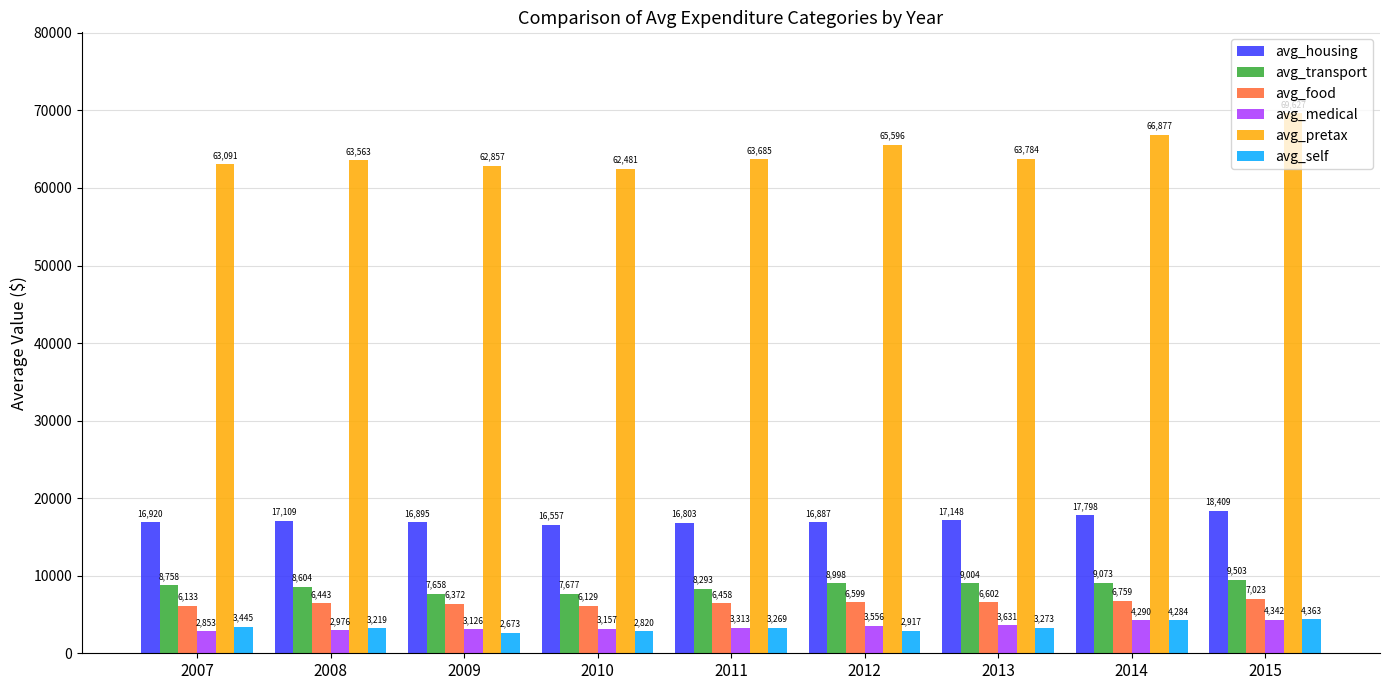

What is the spread (max minus min) of values at 2013?

60511